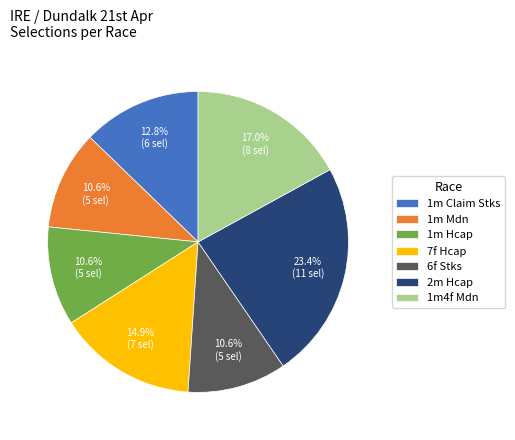

Does any single category account for the majority?

No